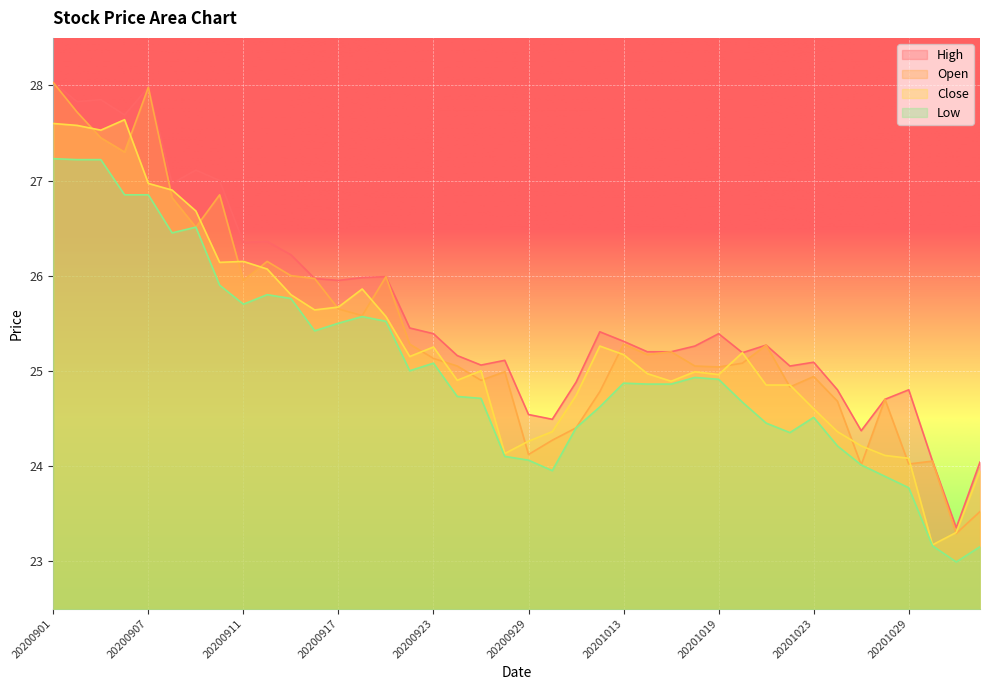

The value of Low at 20201028 is 23.9. True or false?

True